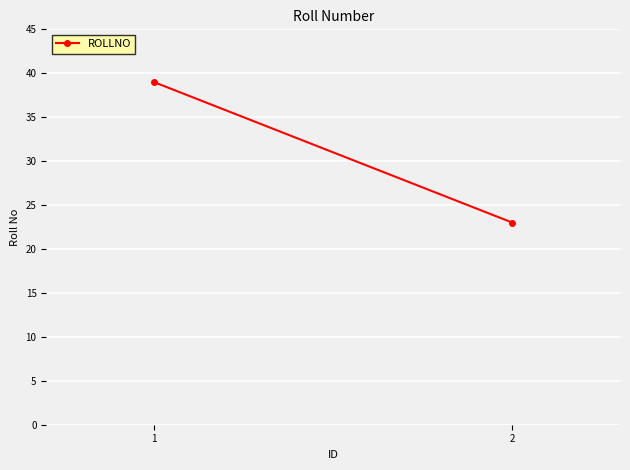

What is the value of the 1st point from the left?

39